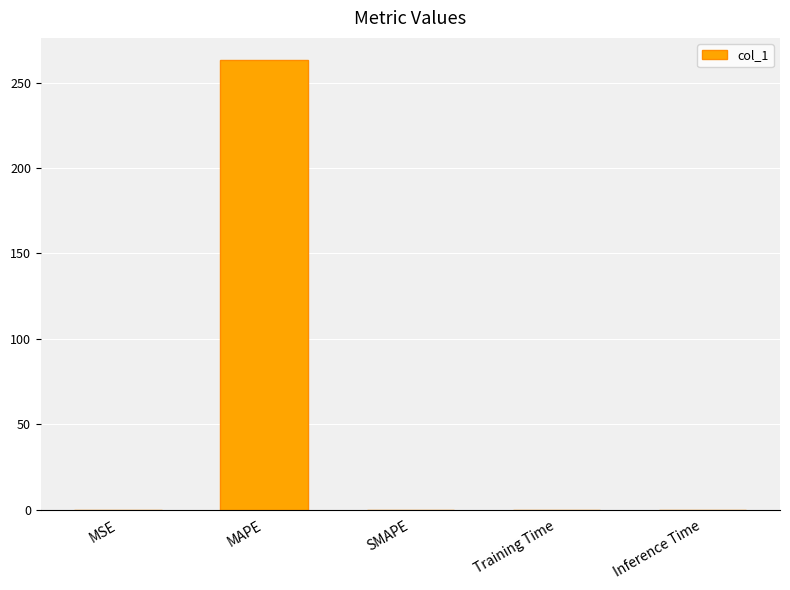

What is the change in value from MAPE to SMAPE?

-263.0